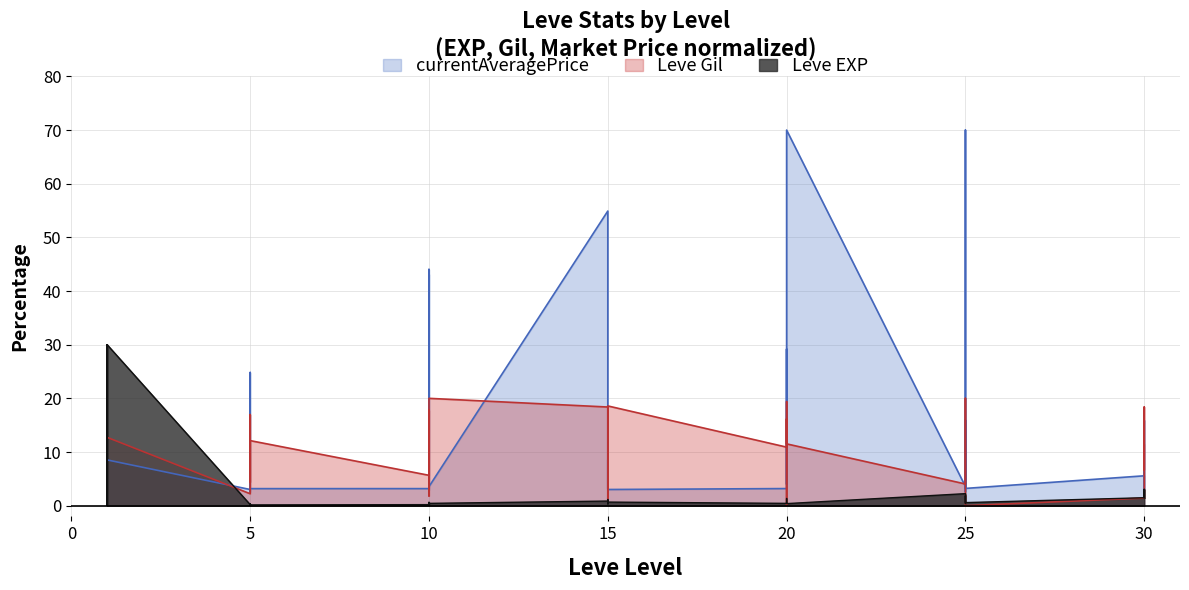

Where is Leve EXP nearest to the value 15?

30